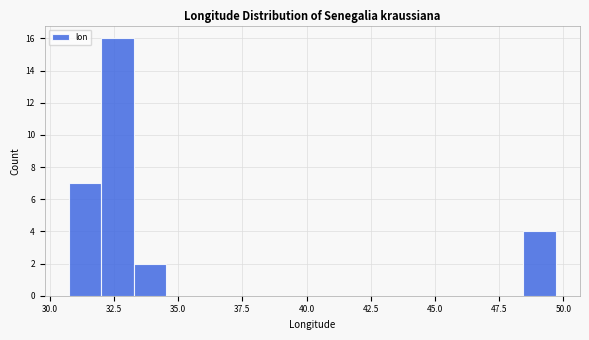

Read against the x-axis, roughly where is the centre of the tallest bar?

32.5